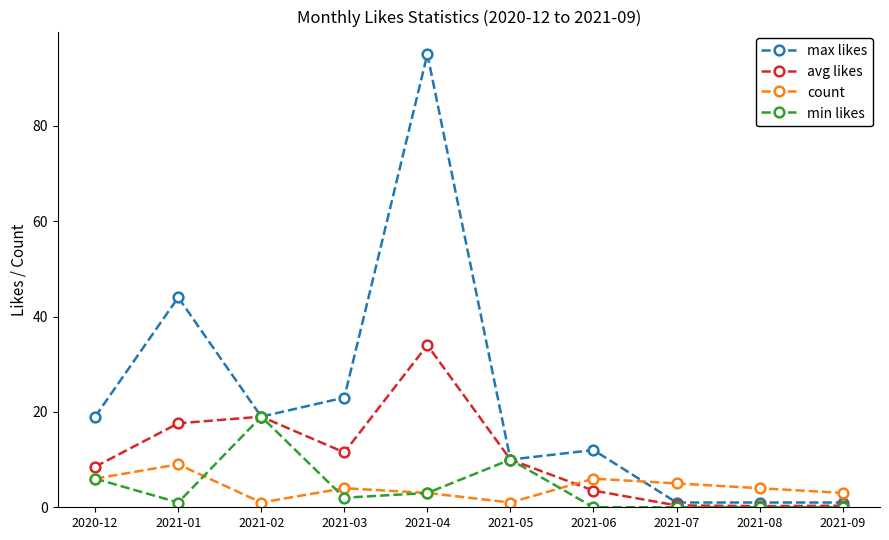

What is the label of the 4th point from the left?

2021-03